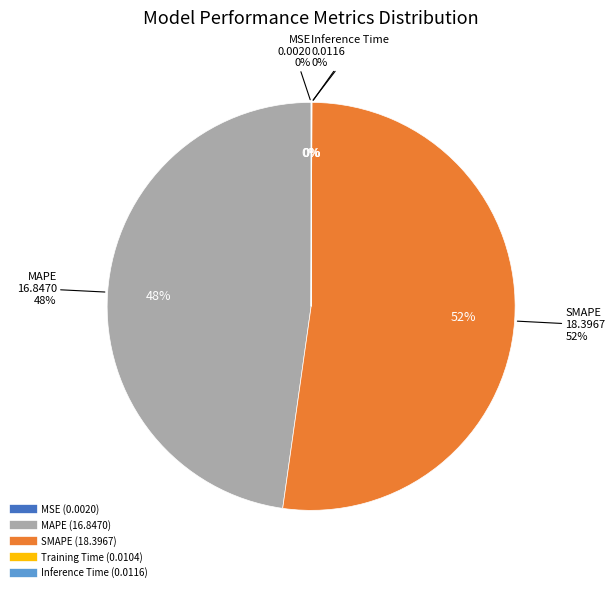

What portion of the pie excludes MSE?

100.0%